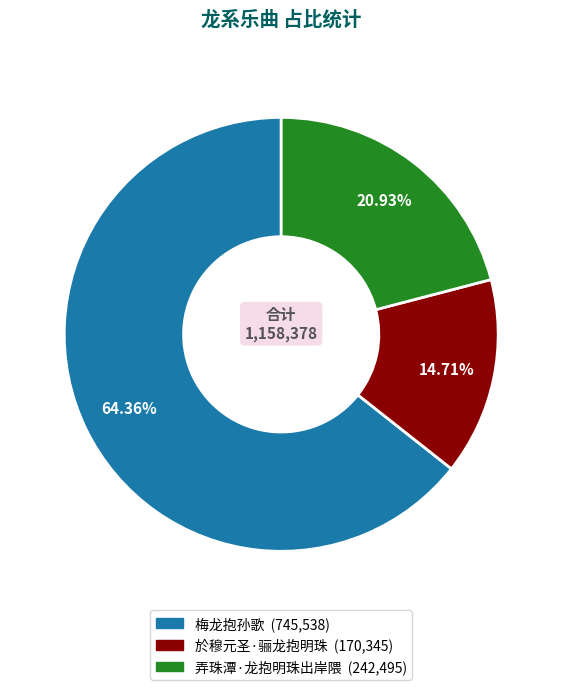

How many segments does this pie chart have?

3